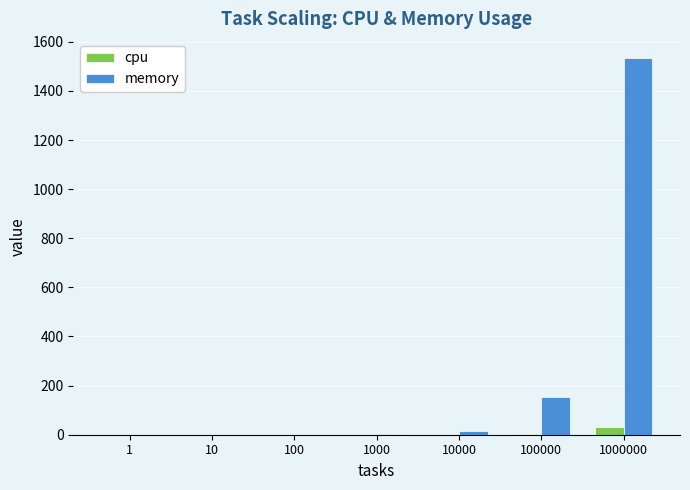

Where does the memory series first go above 1?

1000